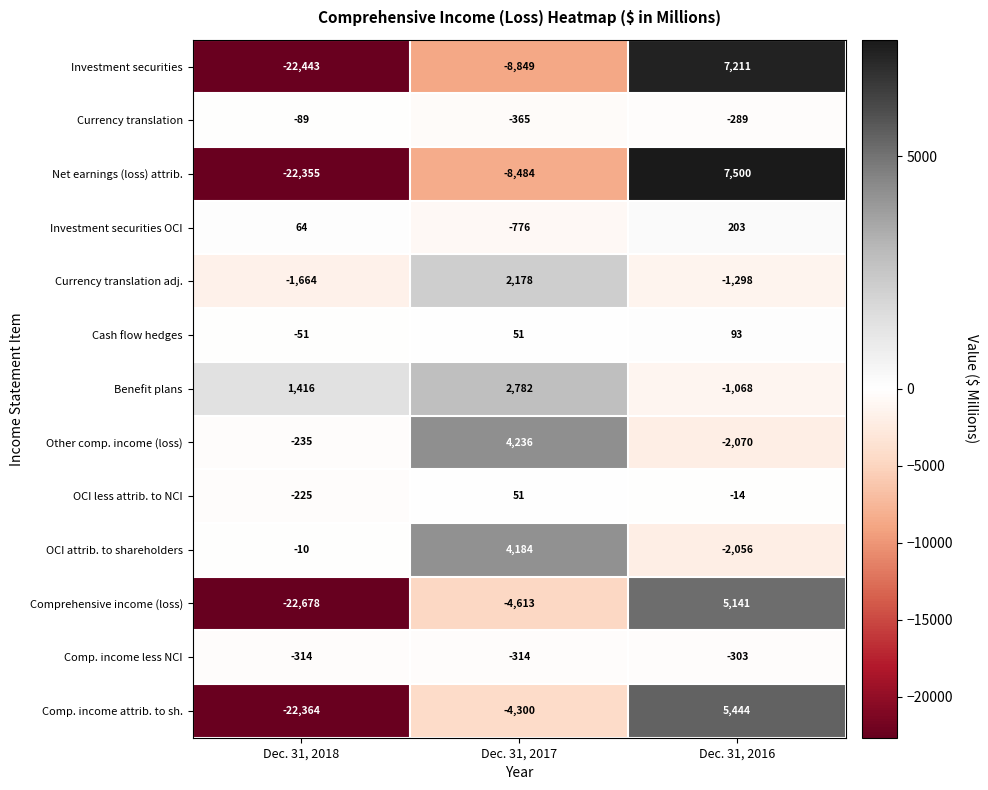

Is it true that OCI less attrib. to NCI equals 67 at Dec. 31, 2017?

False